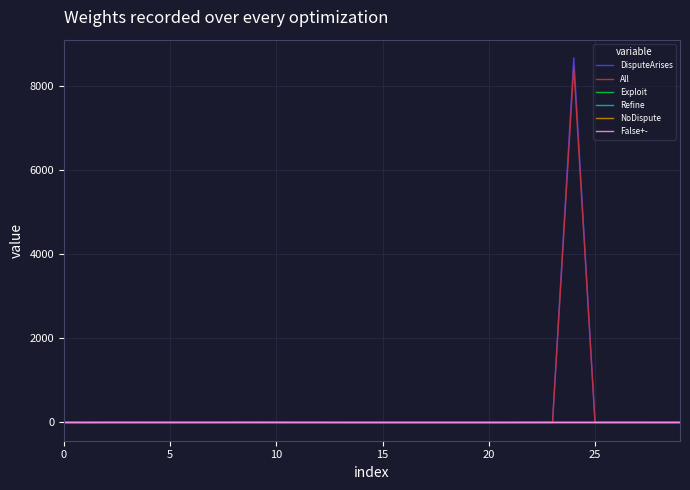

Which category has the highest value in the False+- series?

9